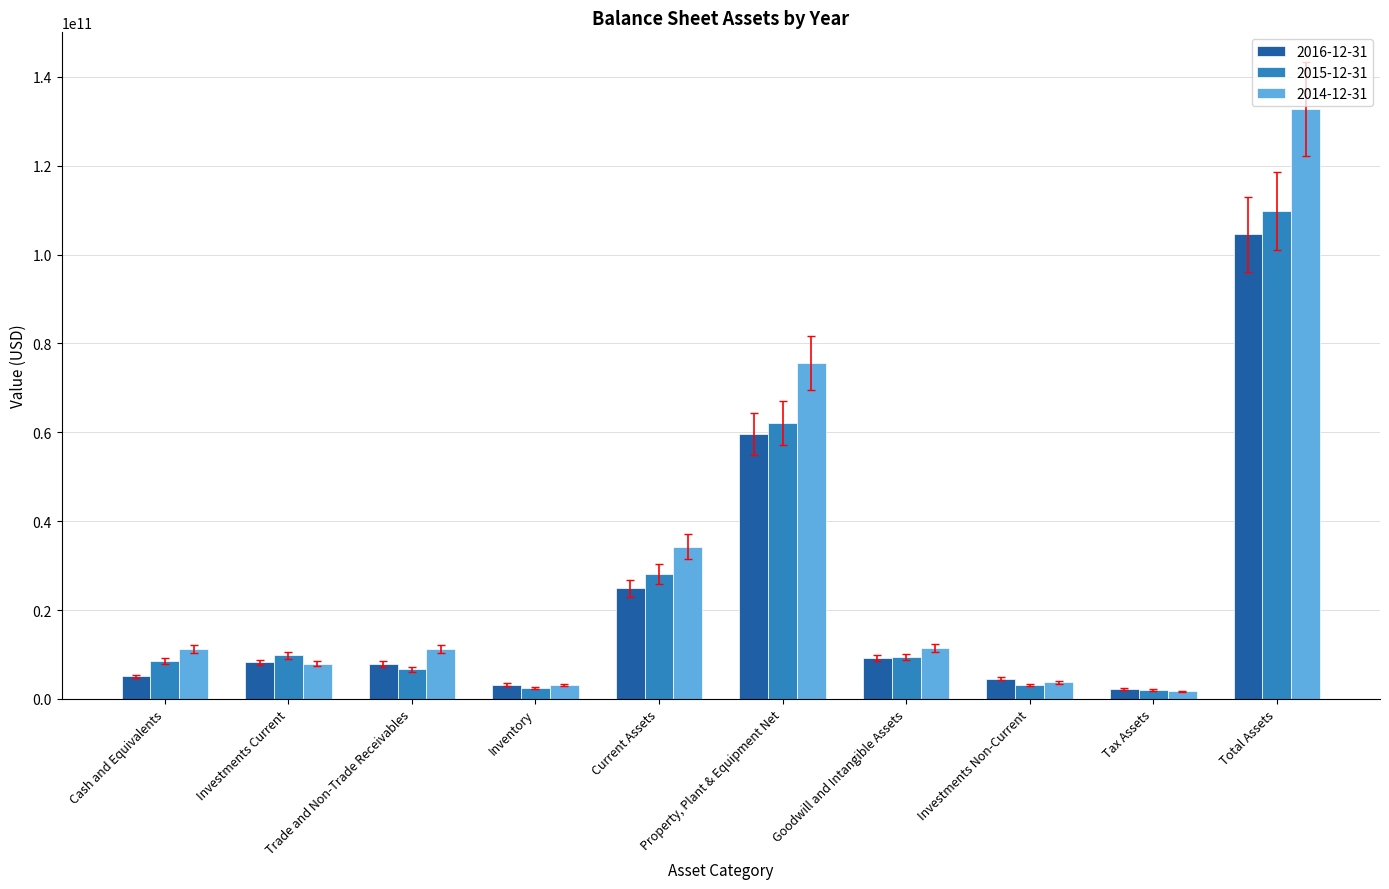

How many data points does each series have?

10